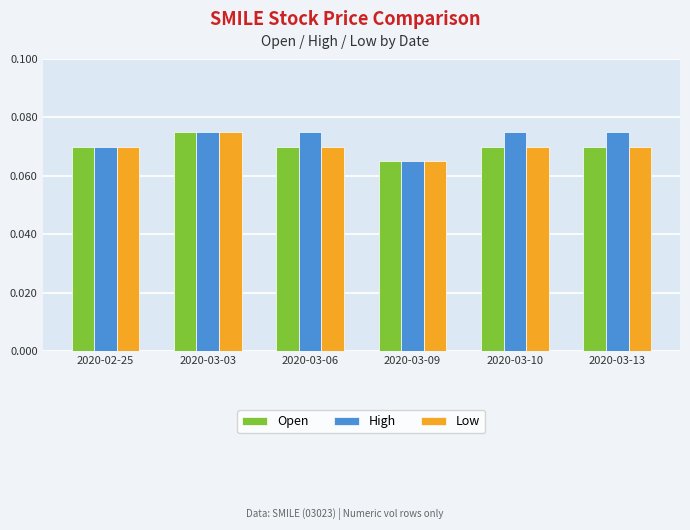

True or false: Open has a value of 0.0 at 2020-03-13.

False